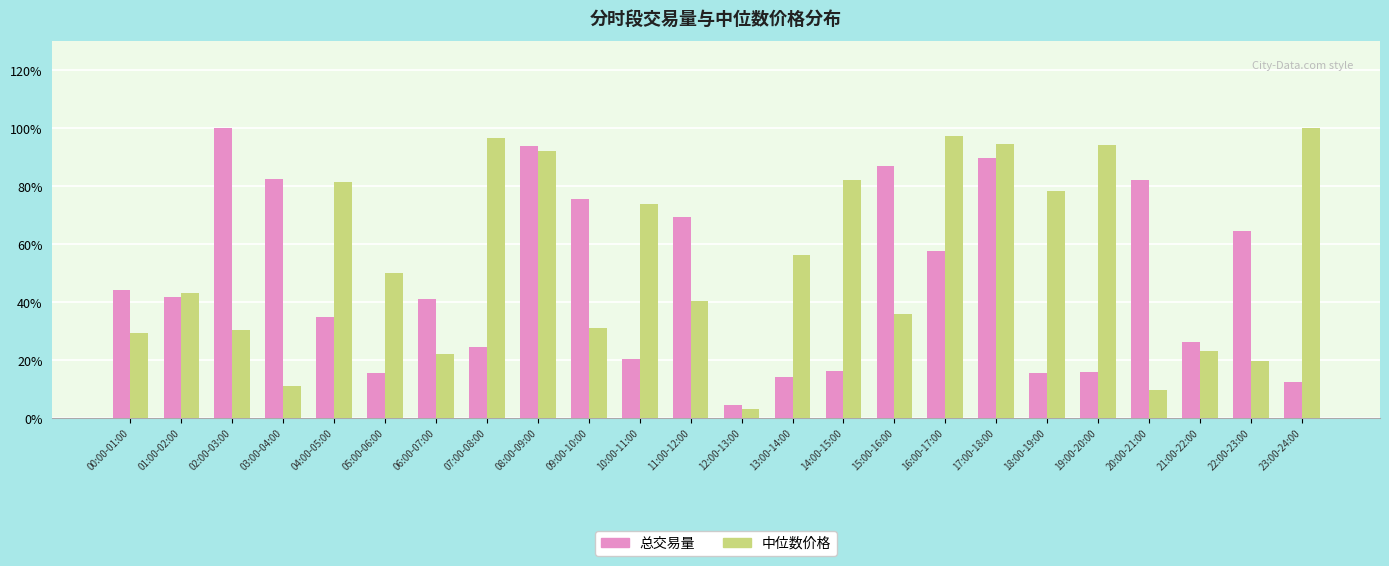

Reading right to left, extract all data points from this chart.

总交易量: 0.1	0.6	0.3	0.8	0.2	0.2	0.9	0.6	0.9	0.2	0.1	0.0	0.7	0.2	0.8	0.9	0.2	0.4	0.2	0.4	0.8	1.0	0.4	0.4
中位数价格: 1.0	0.2	0.2	0.1	0.9	0.8	0.9	1.0	0.4	0.8	0.6	0.0	0.4	0.7	0.3	0.9	1.0	0.2	0.5	0.8	0.1	0.3	0.4	0.3